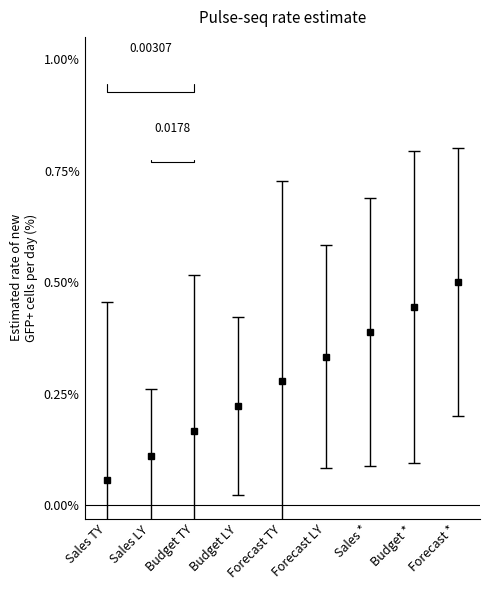

Which label corresponds to the largest value in the chart?

Forecast *